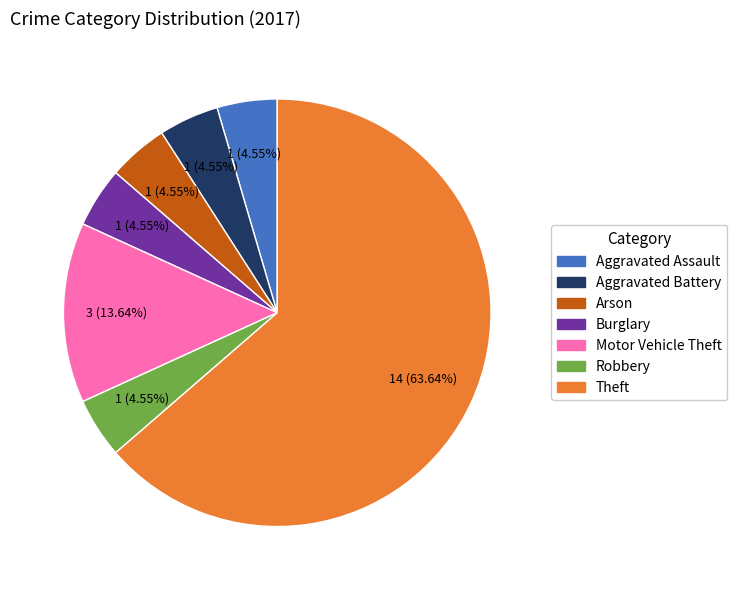

What is the largest slice in the pie chart?

Theft